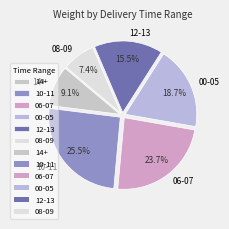

How many segments does this pie chart have?

6